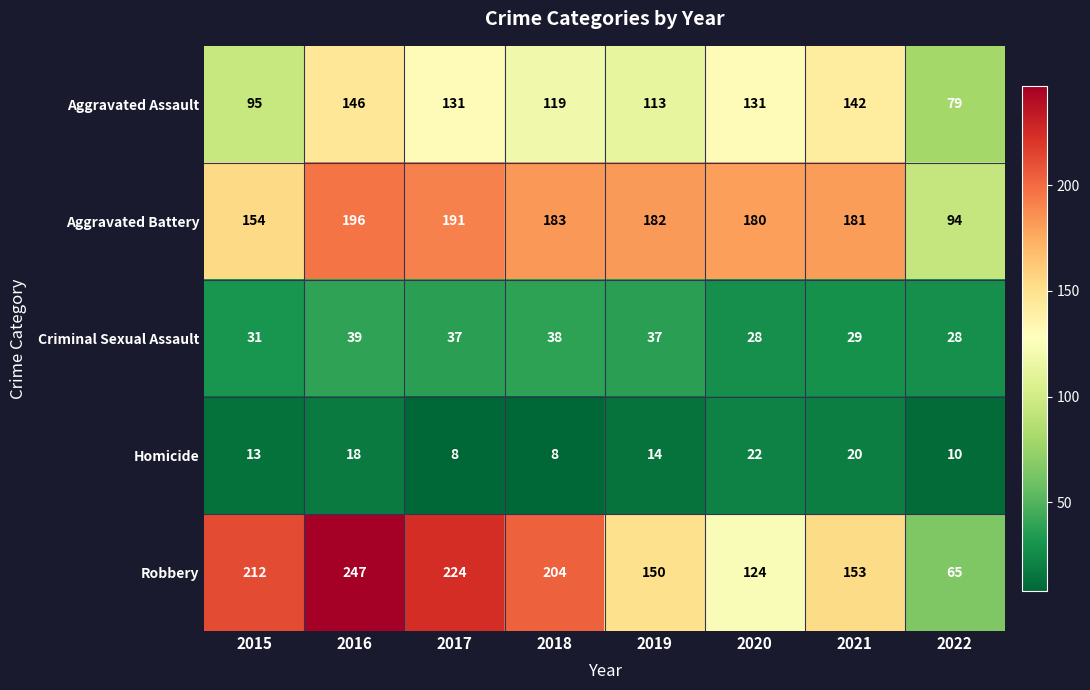

What is the lowest value of the Aggravated Assault series?

79